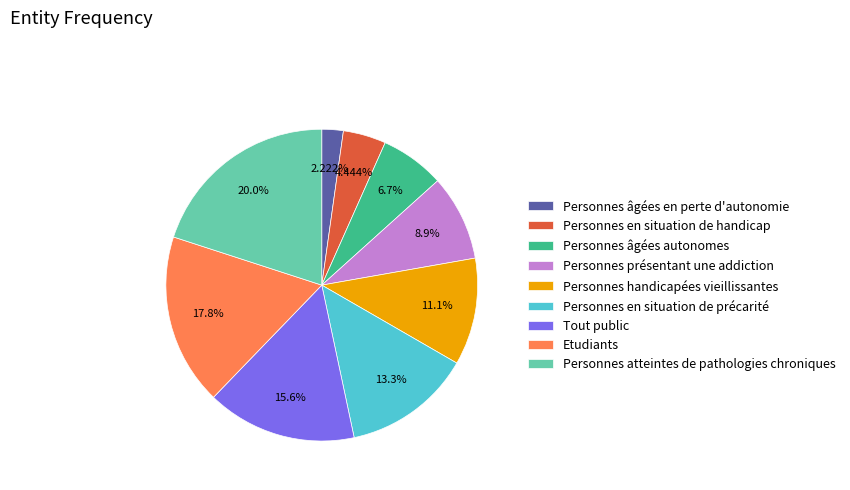

To the nearest percent, what is the average slice percentage?

11%